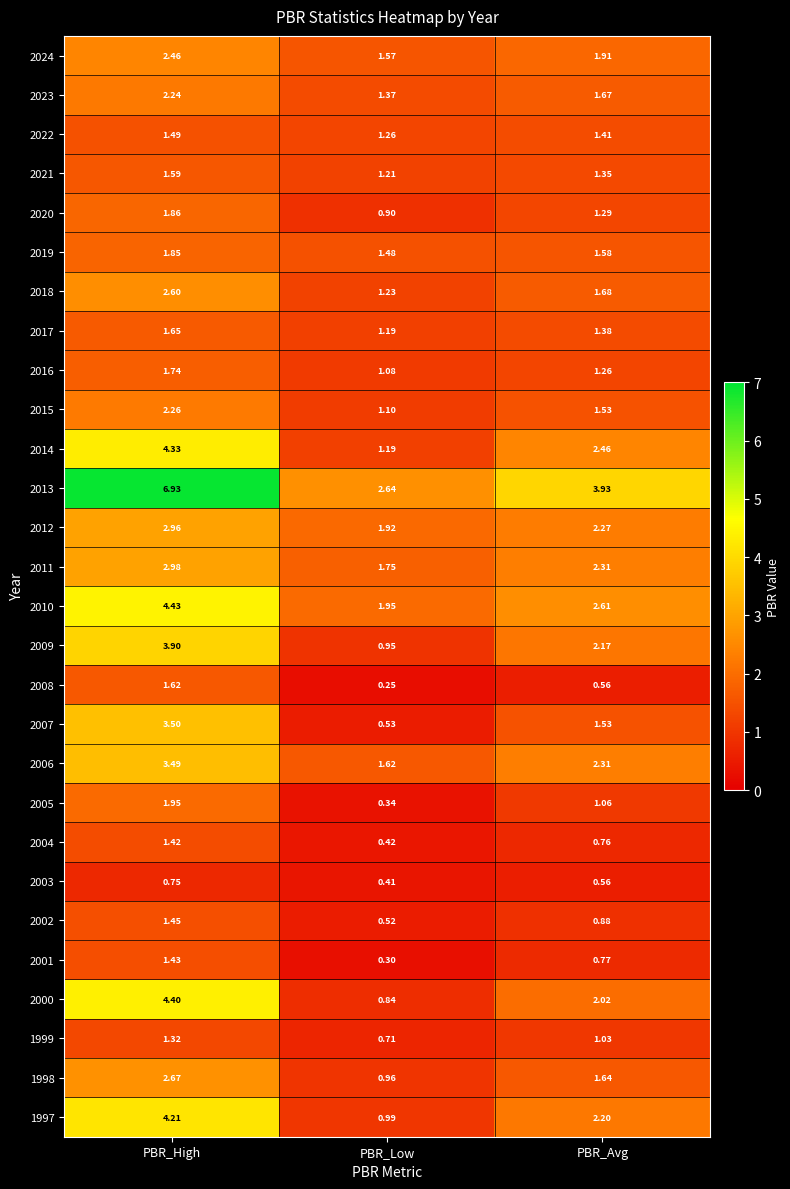

What is the difference between the highest and lowest values at PBR_Low?

2.4